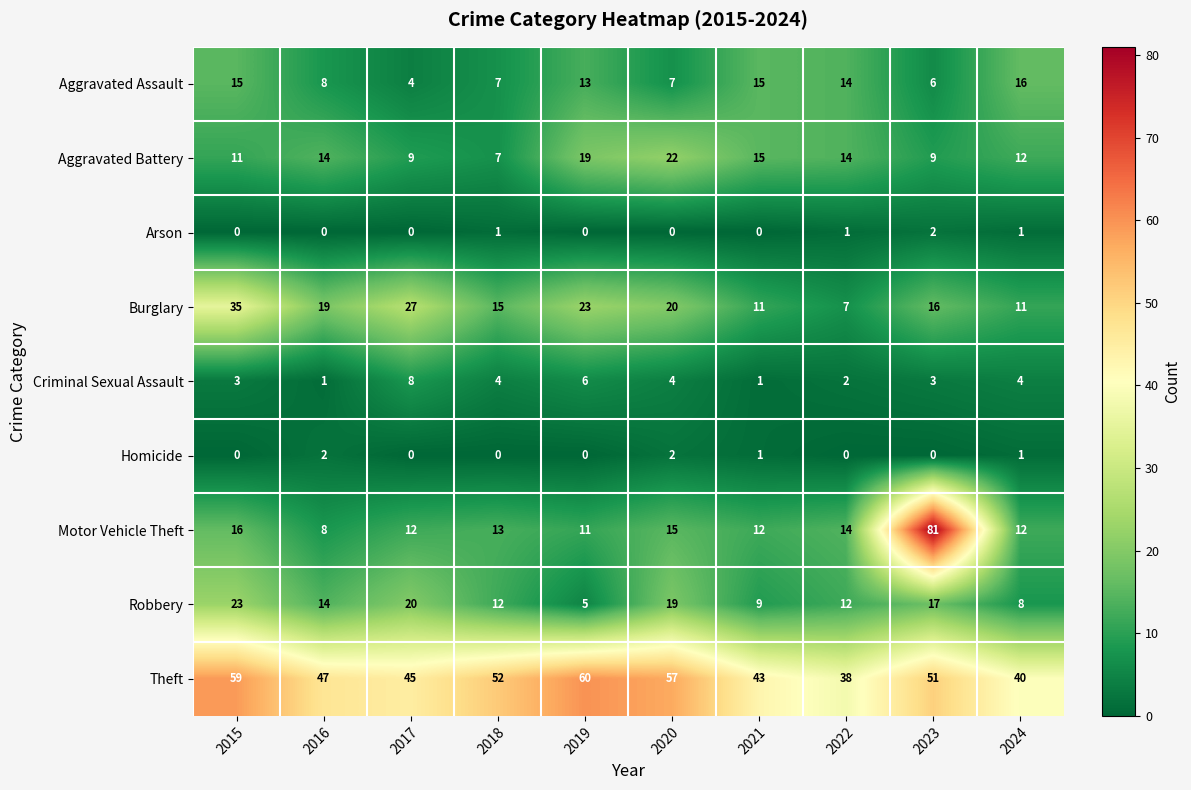

Count the number of data series in this chart.

9